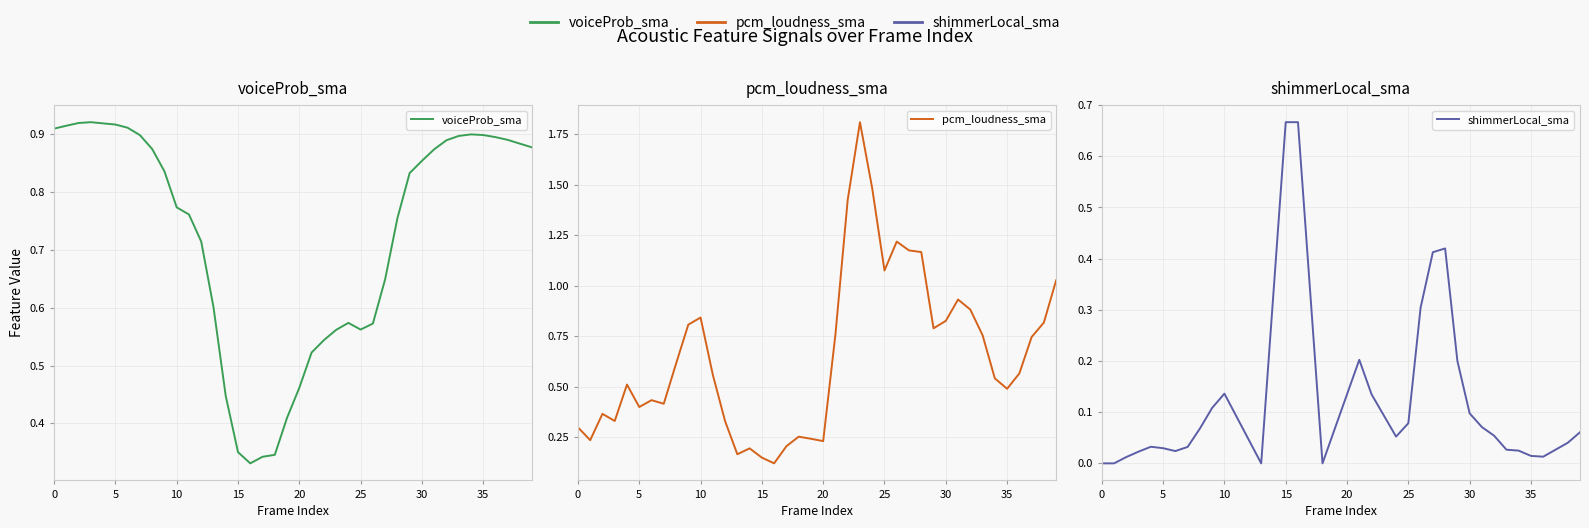

Which has a higher value, 13 or 37?

37